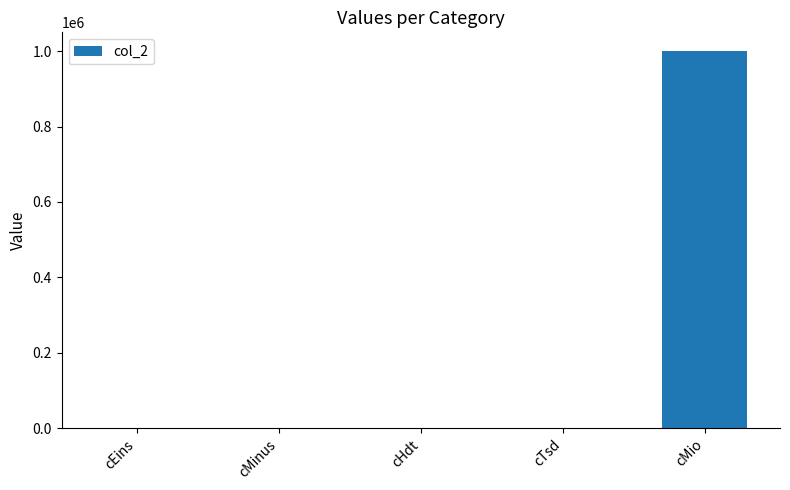

Are the bars horizontal?

No